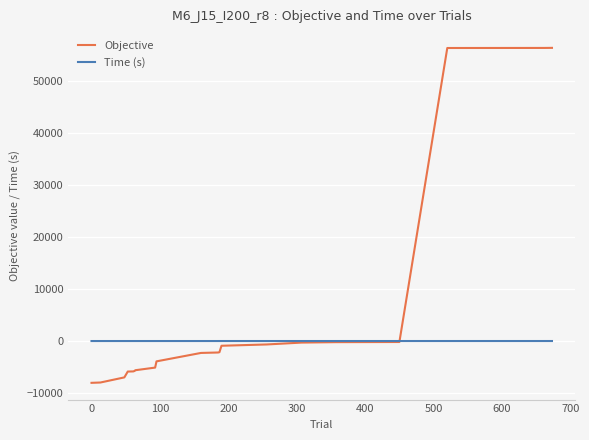

True or false: Time (s) and Objective intersect in this chart.

True